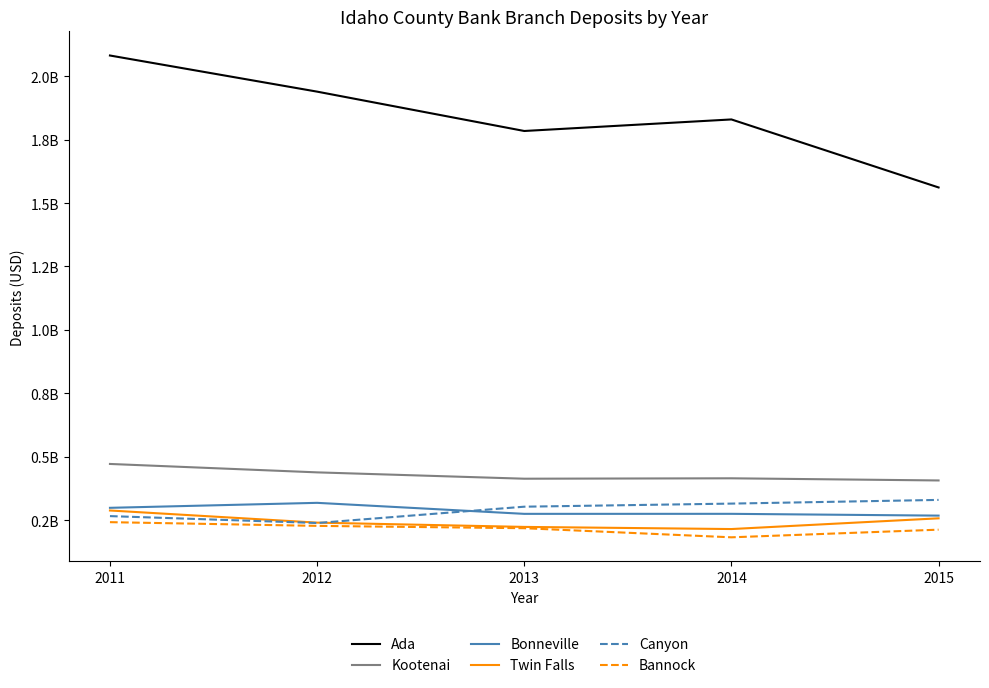

True or false: Bannock and Ada cross at least once.

False